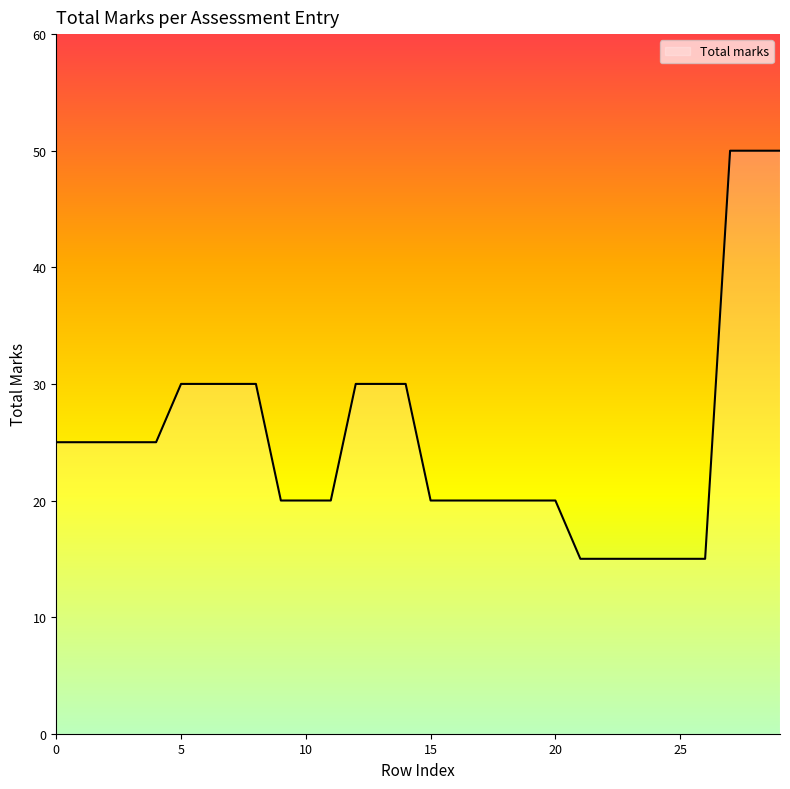

Reading left to right, transcribe all the data shown in this chart.

25	25	25	25	25	30	30	30	30	20	20	20	30	30	30	20	20	20	20	20	20	15	15	15	15	15	15	50	50	50